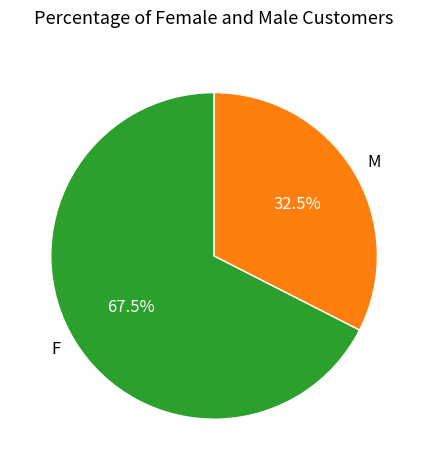

Is M the majority of the pie?

No